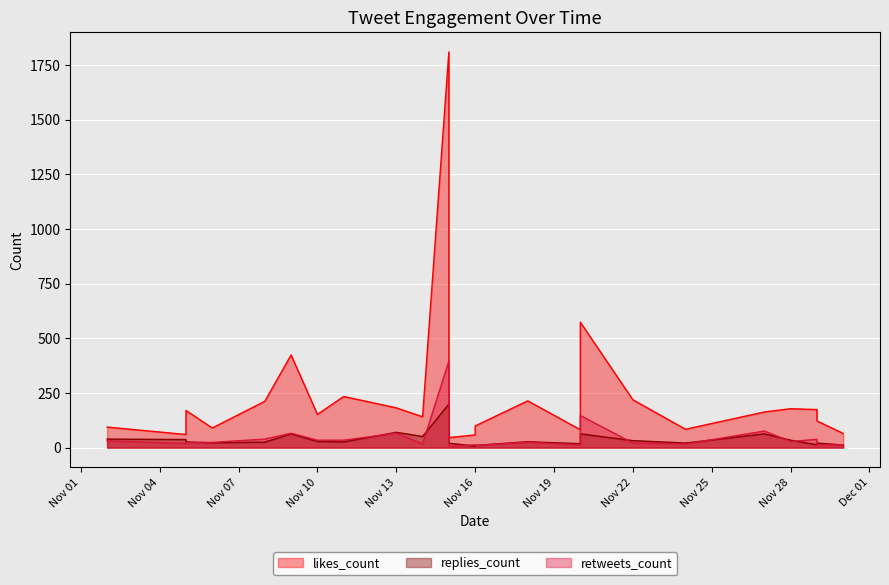

How many series are shown in this chart?

3